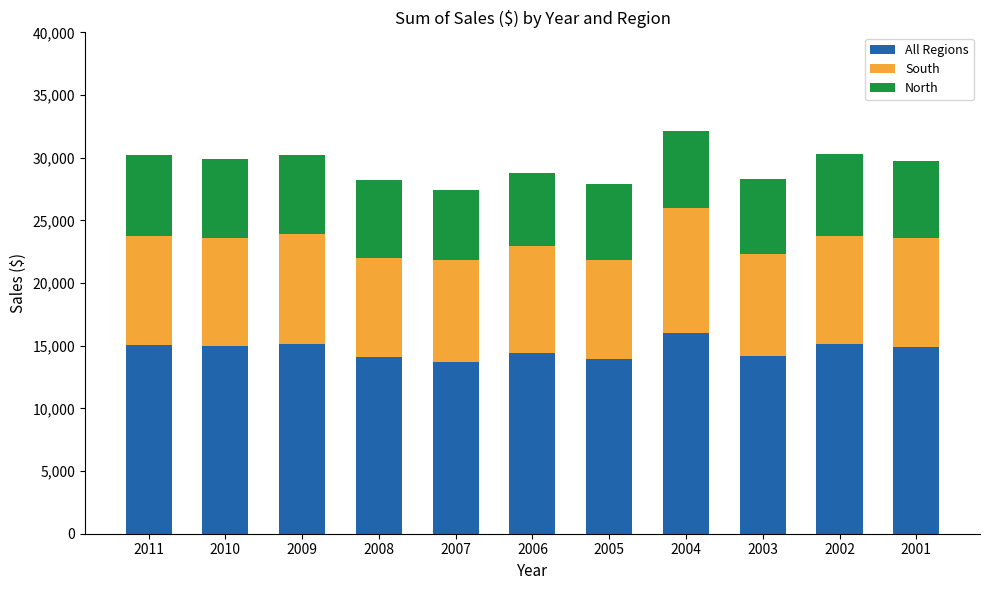

What is the sum of all All Regions values?

161550